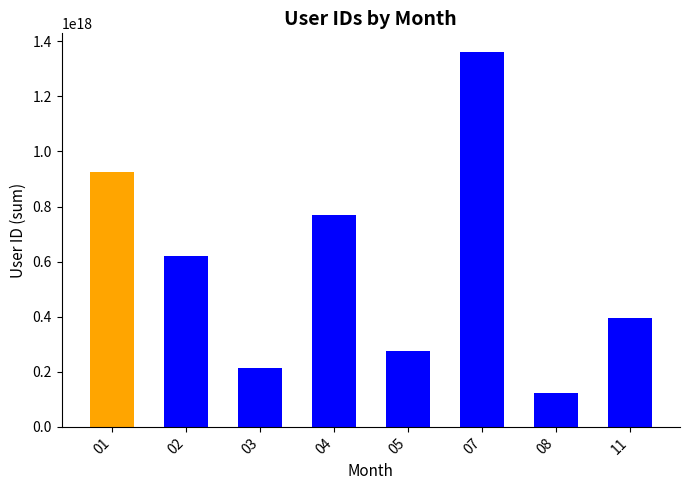

Which has a higher value, 03 or 04?

04